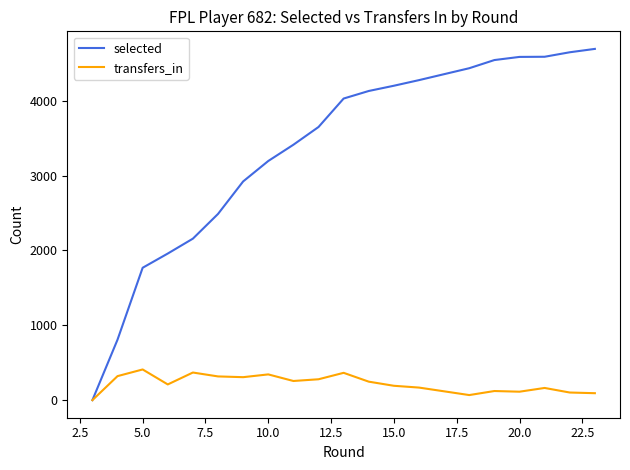

Which series has the largest total across all categories?

selected